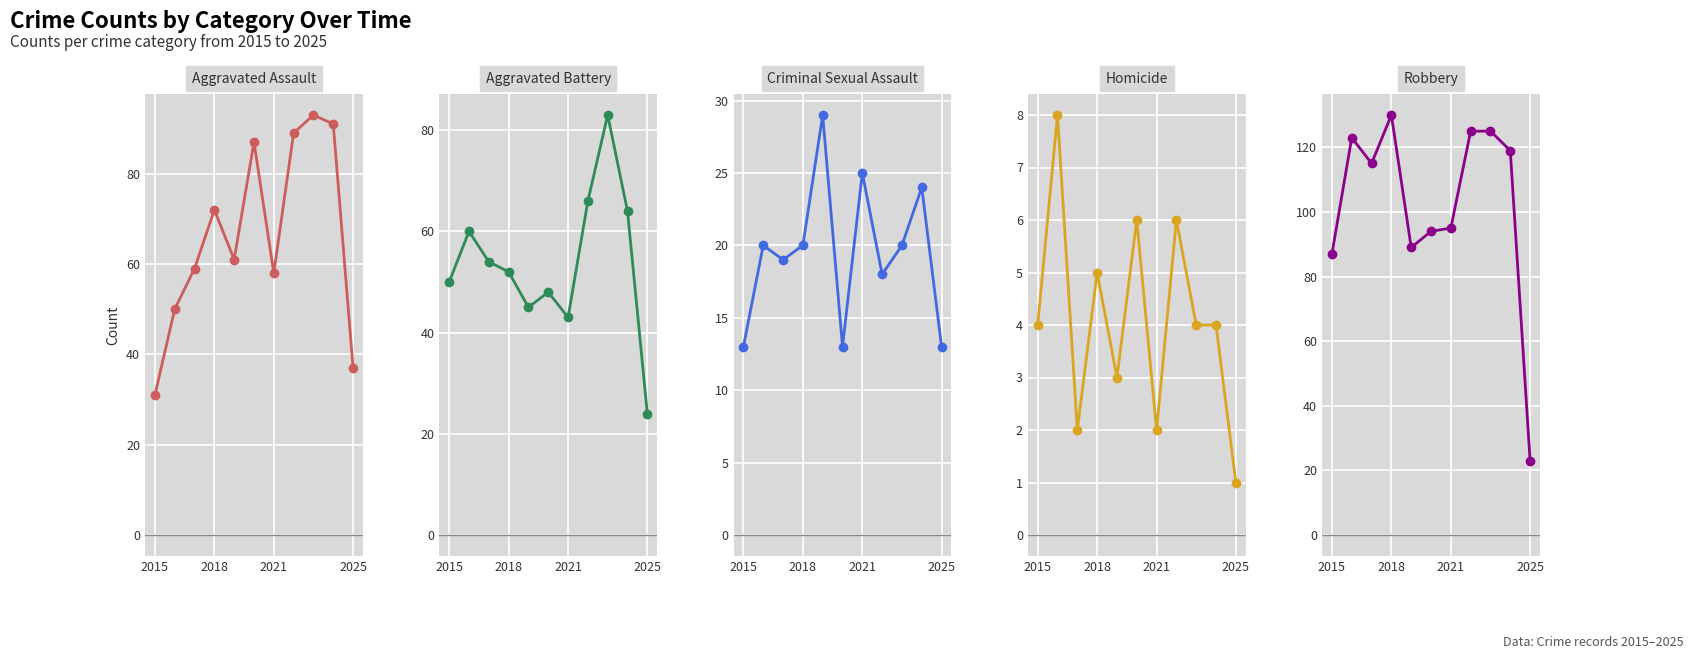

At which label is Criminal Sexual Assault closest to 21?

2018